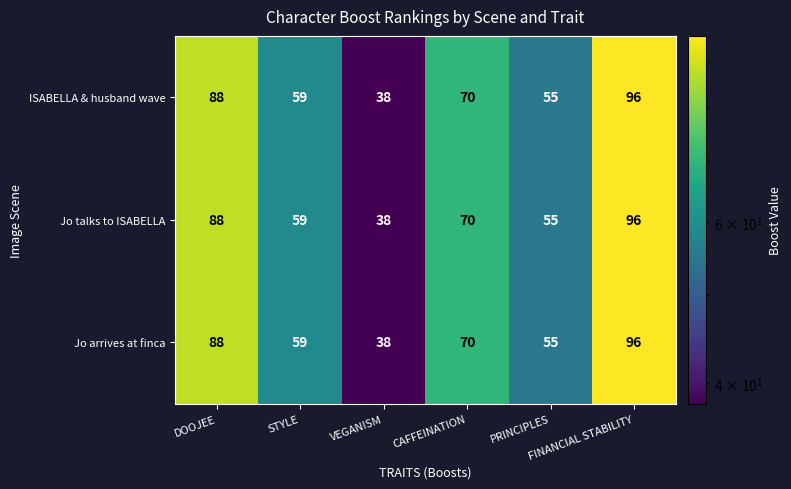

What is the difference between the second highest and second lowest values in the Jo arrives at finca series?

33